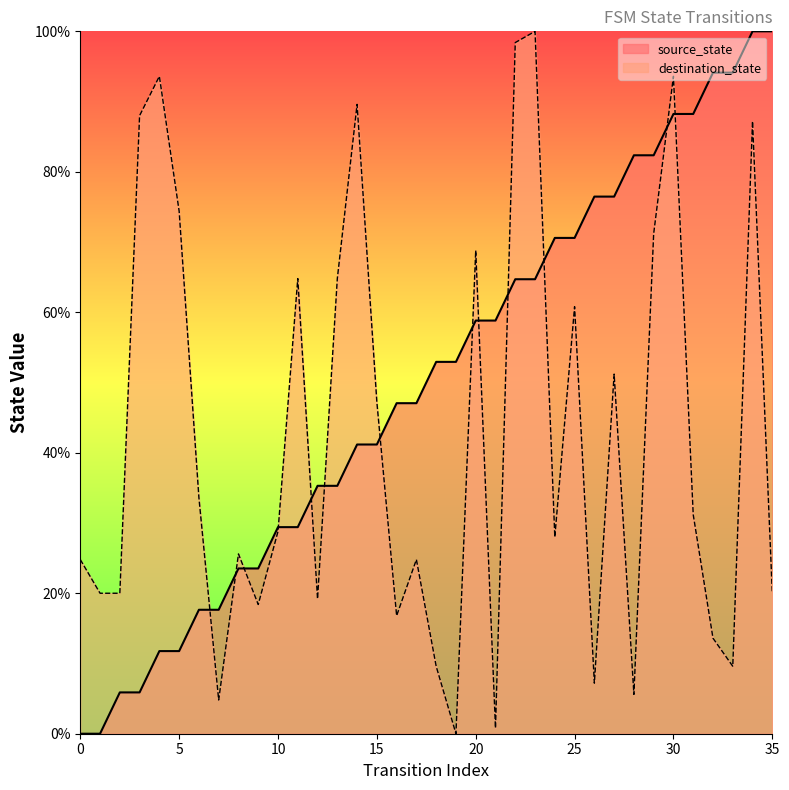

In destination_state, how many points are higher than both neighbors (excluding endpoints)?

11